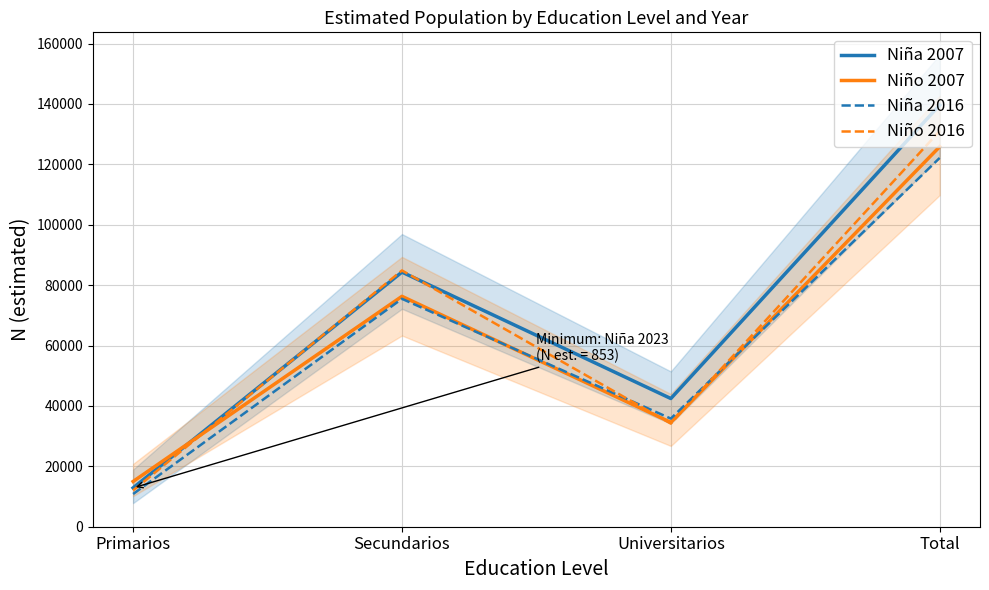

At which label does Niña 2016 first exceed 75479?

Total